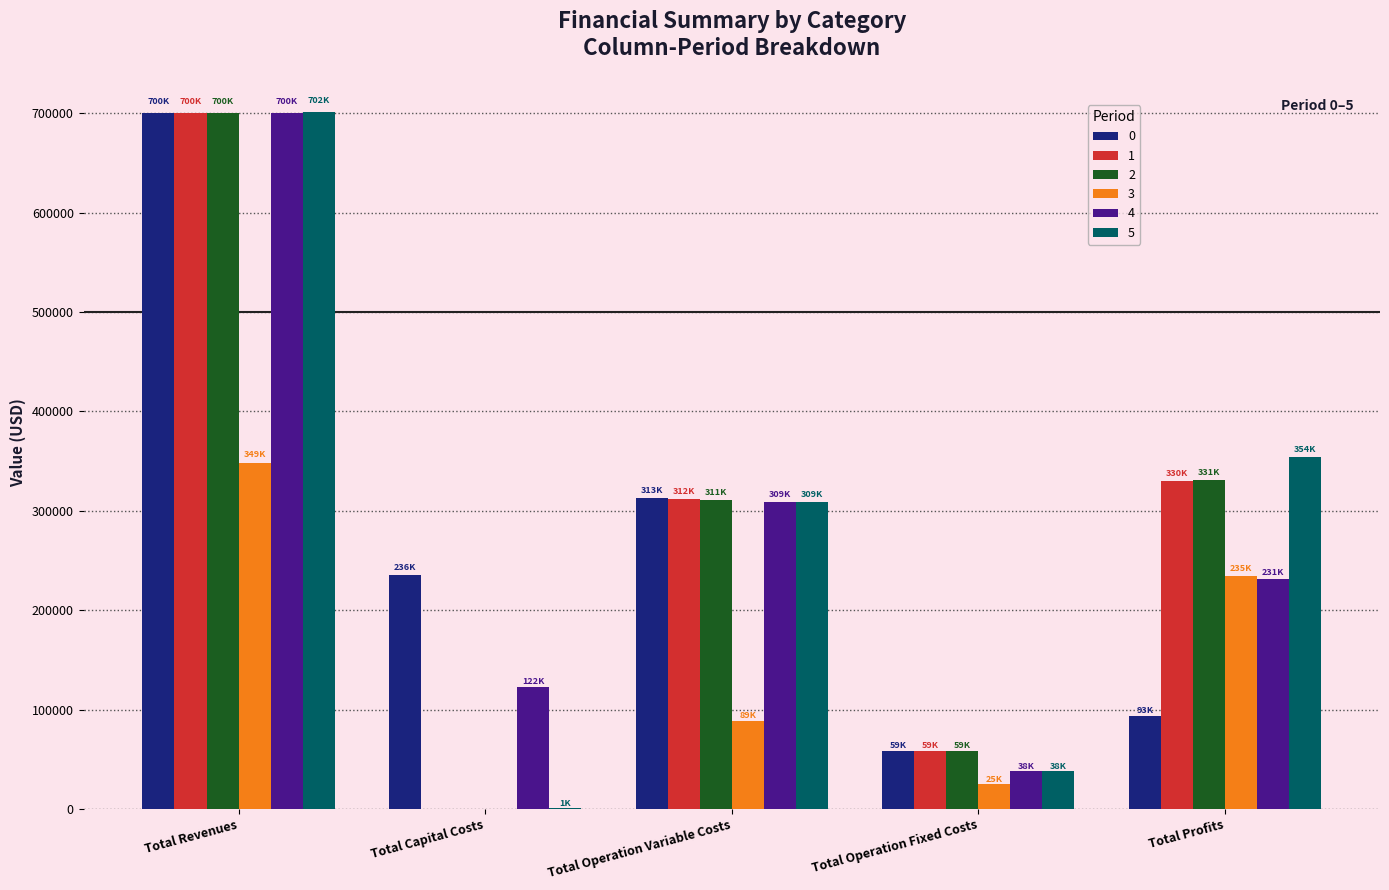

What is the greatest value displayed?

701553.1